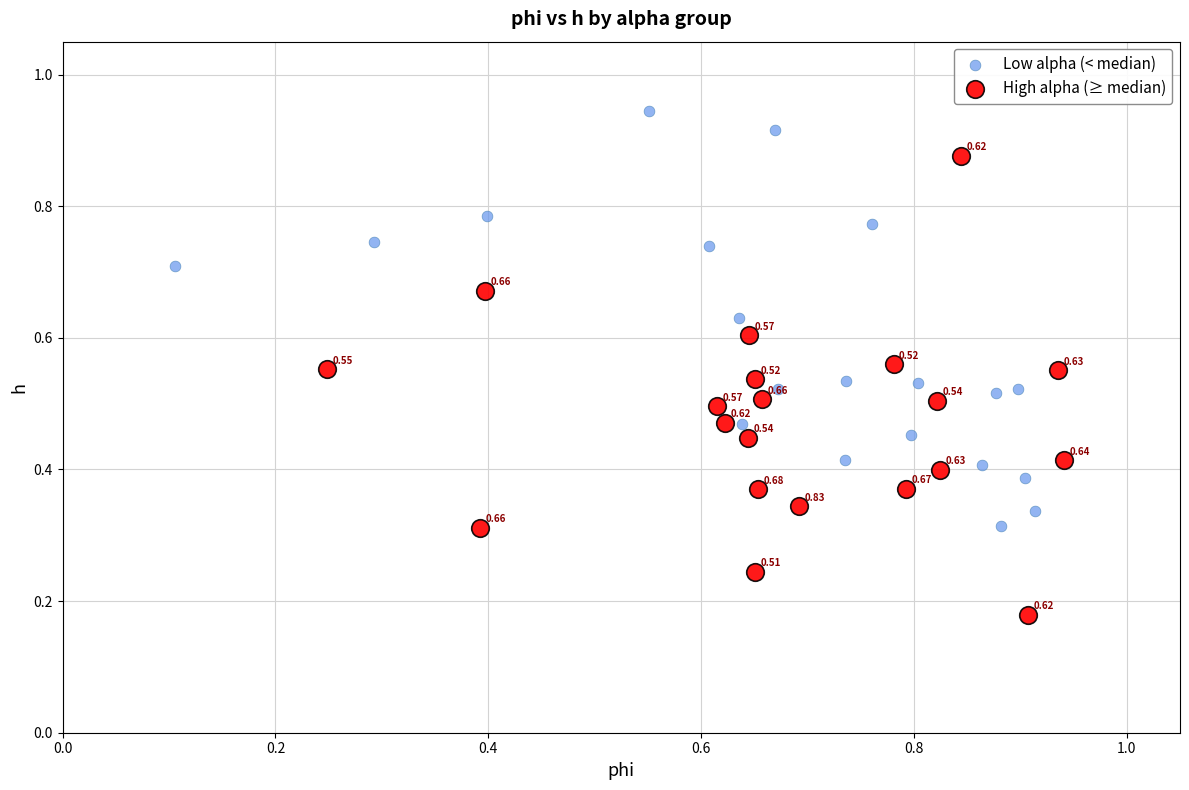

Which series has the widest spread of Y values?

High alpha (≥ median)